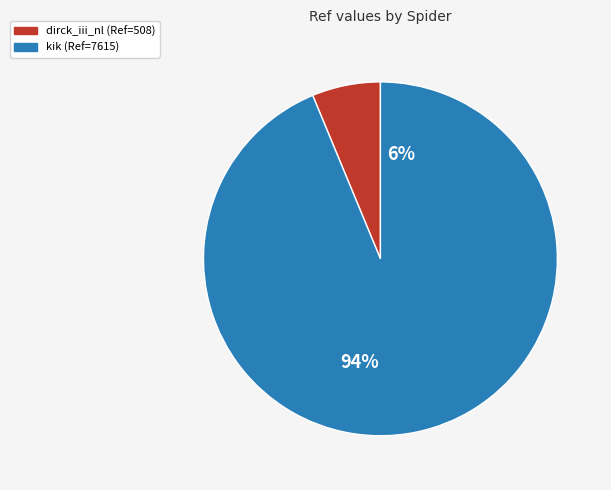

Is there any slice that represents more than half of the pie?

Yes